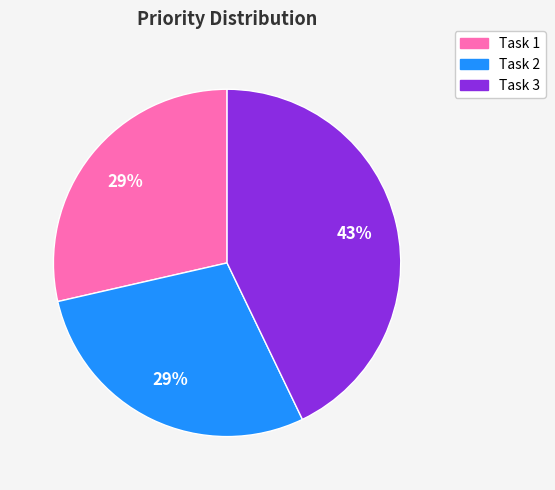

Is Task 3 the majority of the pie?

No